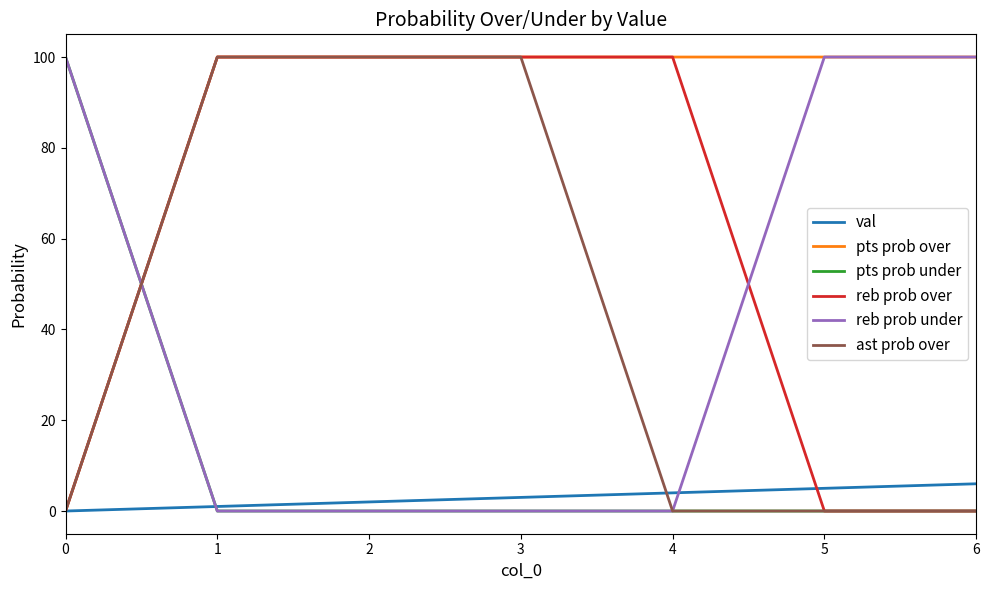

Which series ends up on top after the final intersection of pts prob over and pts prob under?

pts prob over